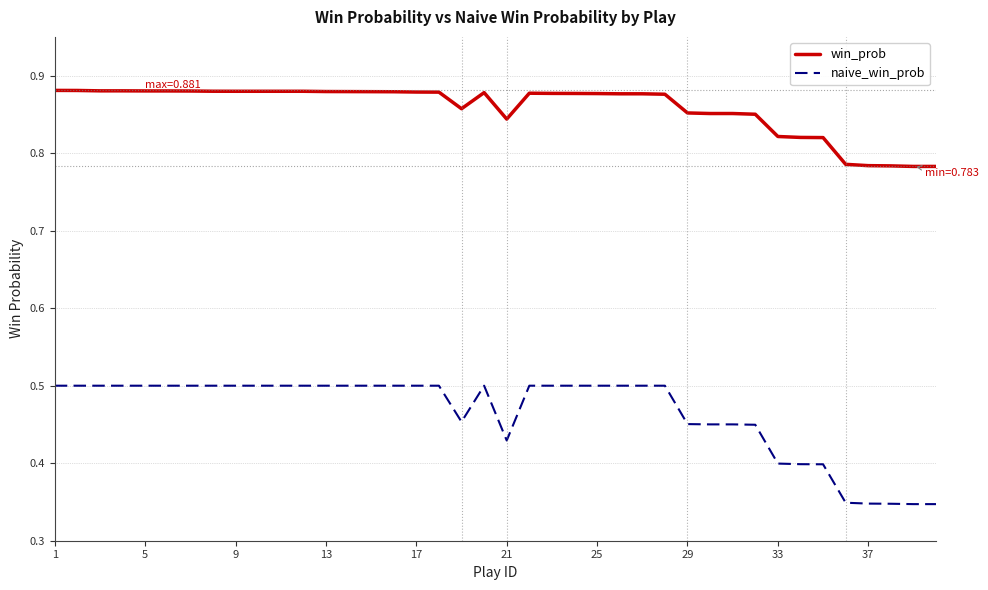

List the series in order of their overall mean, highest first.

win_prob, naive_win_prob